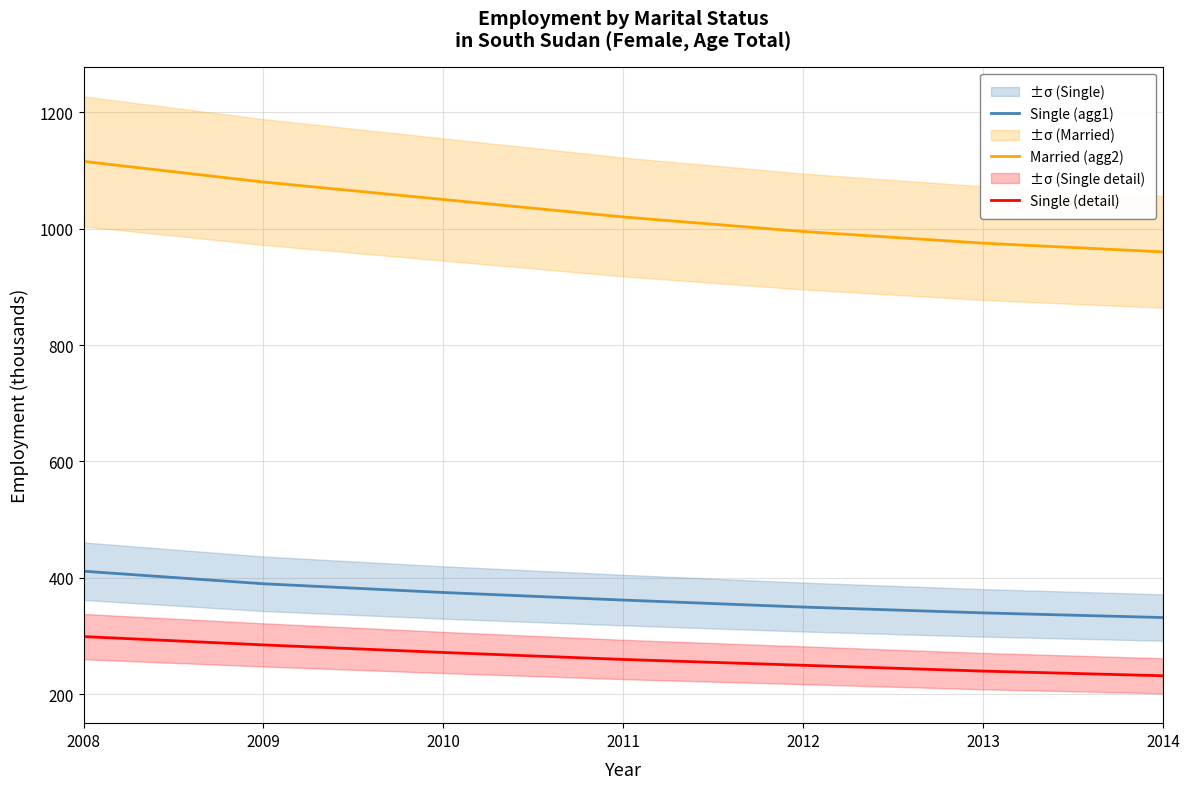

Reading left to right, transcribe all the data shown in this chart.

Single (agg1): 411.6	390.0	375.0	362.0	350.0	340.0	332.0
Married (agg2): 1115.4	1080.0	1050.0	1020.0	995.0	975.0	960.0
Single (detail): 299.3	285.0	272.0	260.0	250.0	240.0	232.0